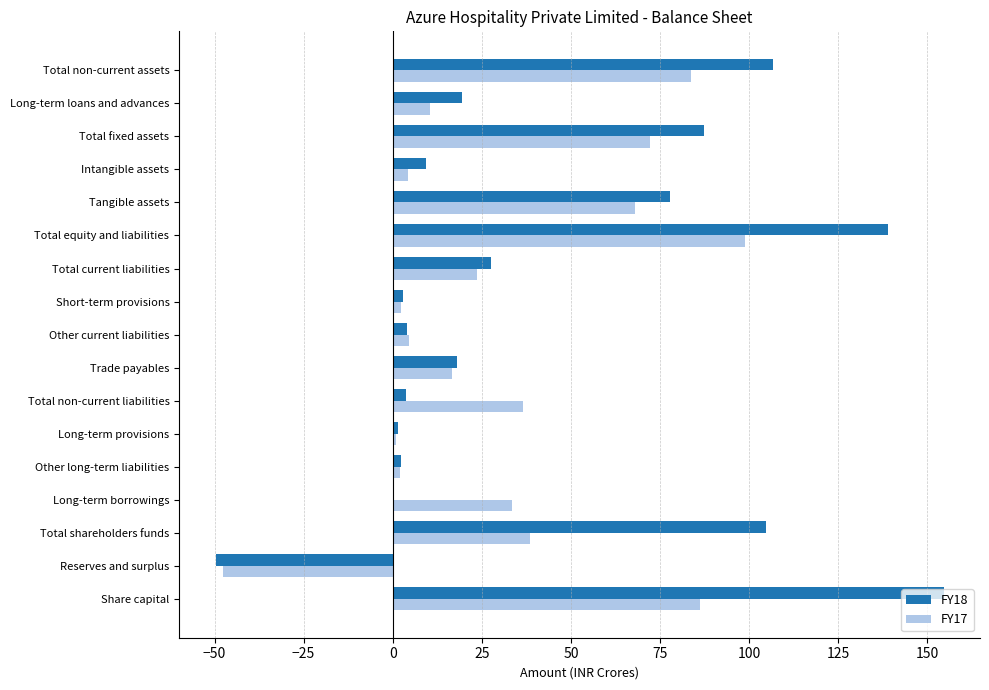

Which series changed the most between Share capital and Total non-current assets?

FY18